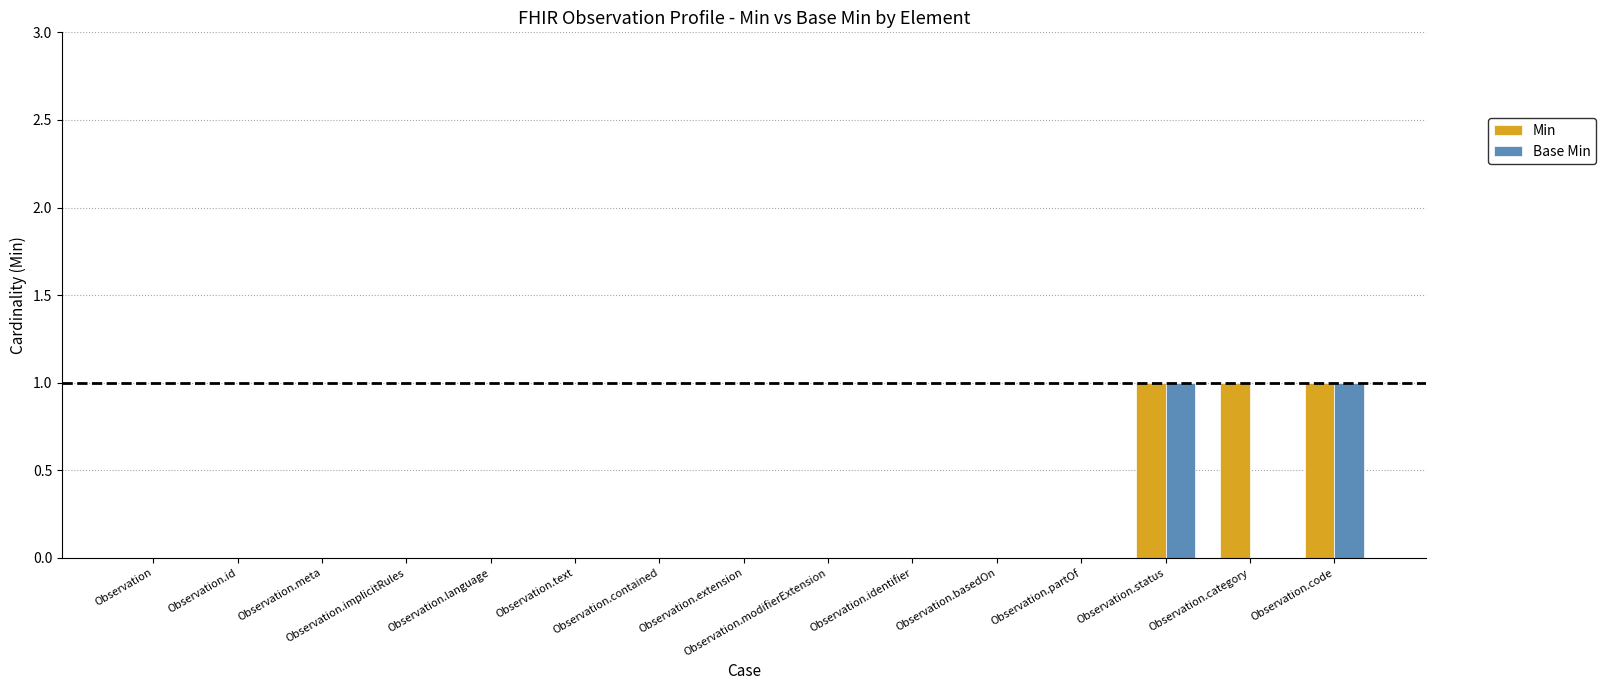

The value of Min at Observation.code is 1. True or false?

True